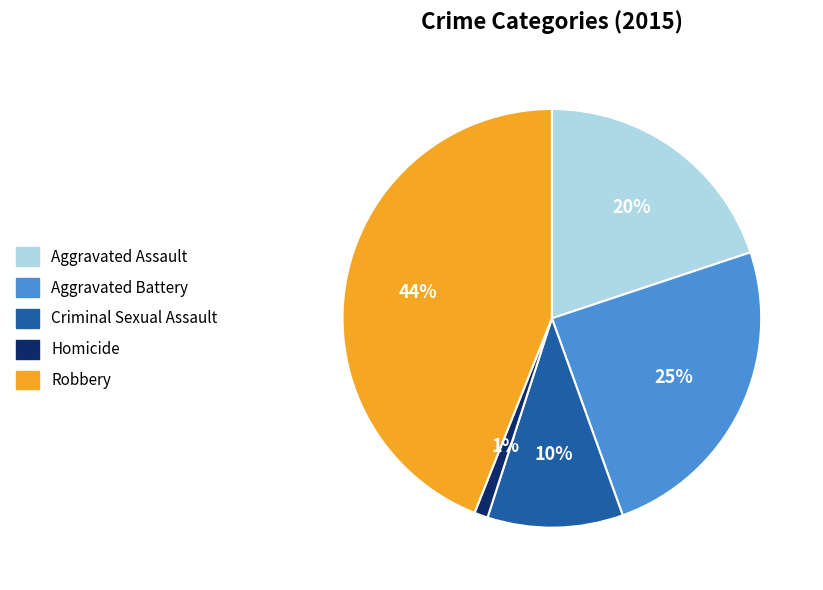

How many slices are in this pie chart?

5